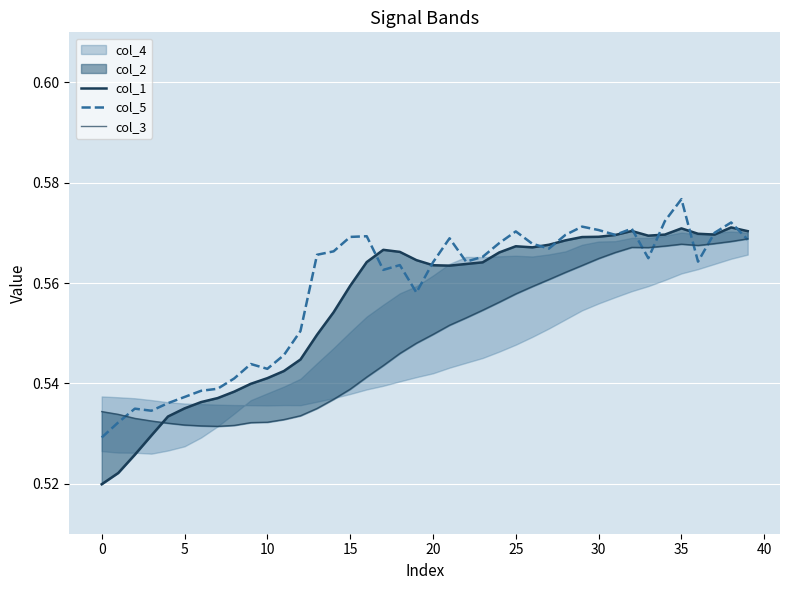

Is this an area chart (filled region under the line)?

No